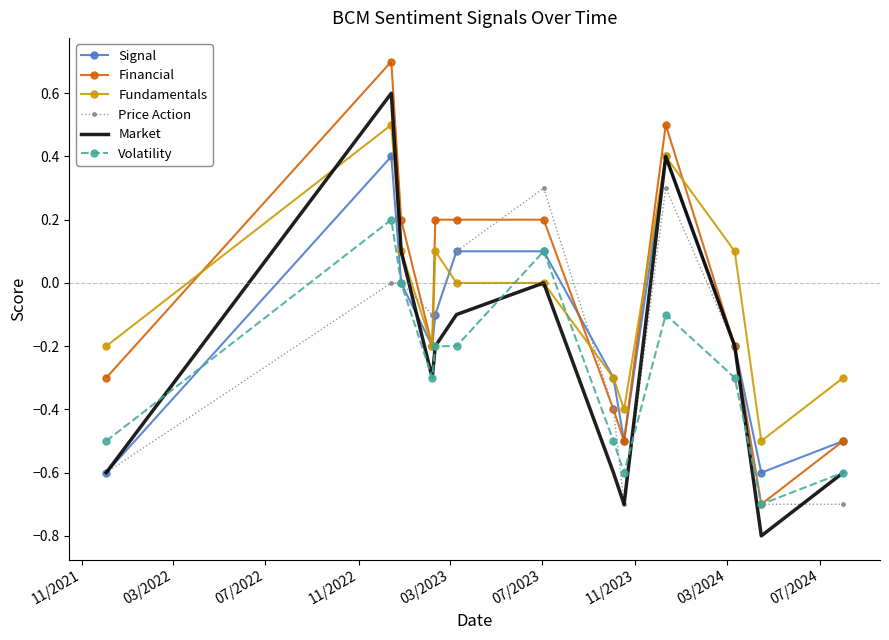

True or false: Fundamentals has more than 0 points higher than both neighbors.

True